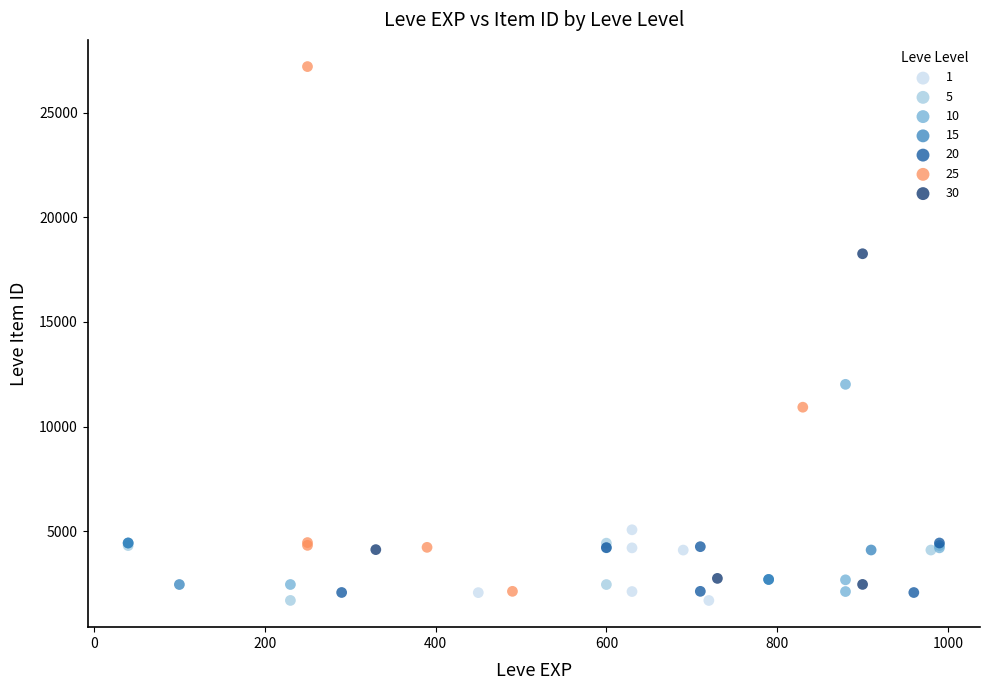

Which series has the widest spread of Y values?

25